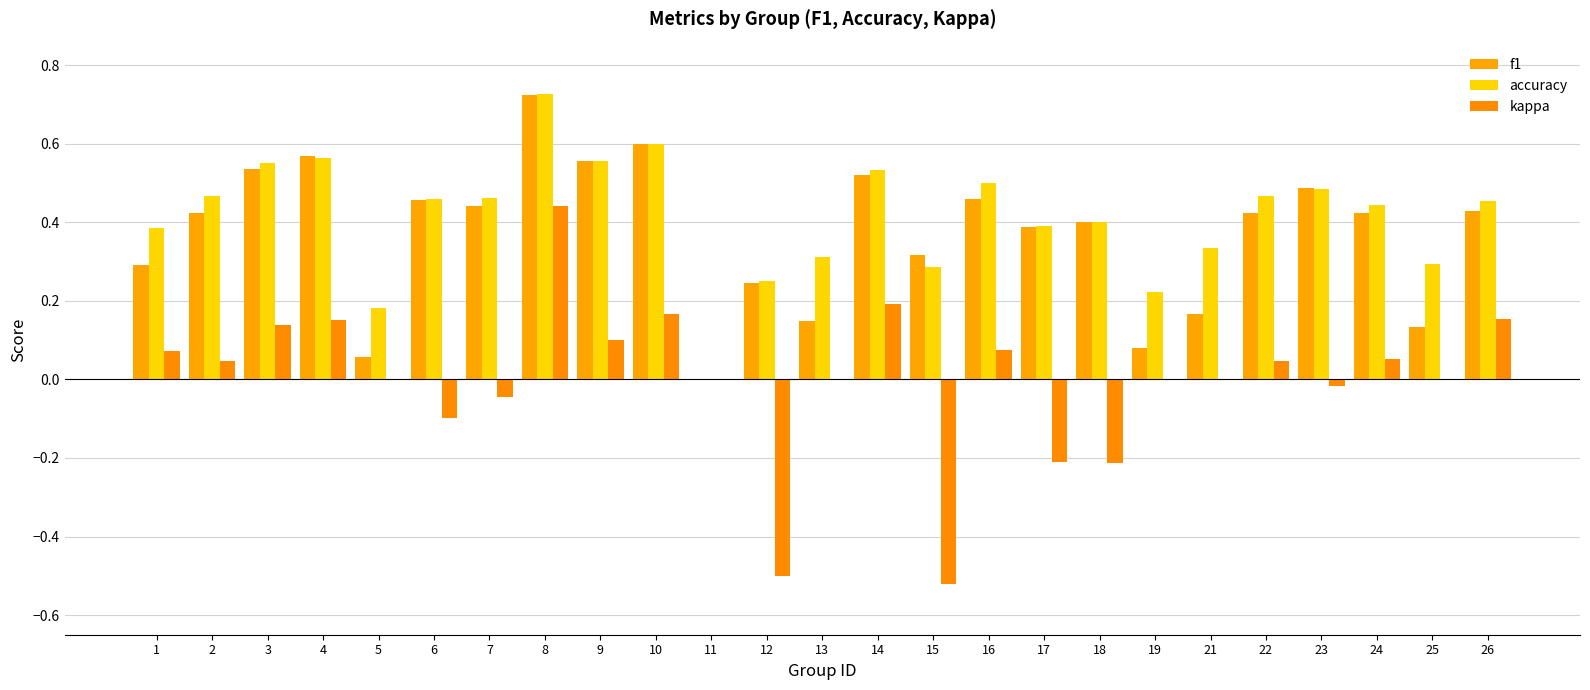

Reading left to right, extract all data points from this chart.

f1: 1=0.3	2=0.4	3=0.5	4=0.6	5=0.1	6=0.5	7=0.4	8=0.7	9=0.6	10=0.6	11=0.0	12=0.2	13=0.1	14=0.5	15=0.3	16=0.5	17=0.4	18=0.4	19=0.1	21=0.2	22=0.4	23=0.5	24=0.4	25=0.1	26=0.4
accuracy: 1=0.4	2=0.5	3=0.6	4=0.6	5=0.2	6=0.5	7=0.5	8=0.7	9=0.6	10=0.6	11=0.0	12=0.2	13=0.3	14=0.5	15=0.3	16=0.5	17=0.4	18=0.4	19=0.2	21=0.3	22=0.5	23=0.5	24=0.4	25=0.3	26=0.5
kappa: 1=0.1	2=0.0	3=0.1	4=0.2	5=0.0	6=-0.1	7=-0.0	8=0.4	9=0.1	10=0.2	11=0.0	12=-0.5	13=0.0	14=0.2	15=-0.5	16=0.1	17=-0.2	18=-0.2	19=0.0	21=0.0	22=0.0	23=-0.0	24=0.1	25=0.0	26=0.2